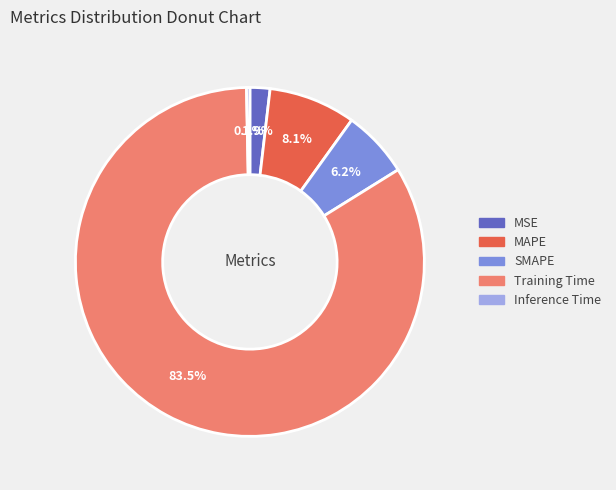

Which category has the smallest portion of the pie?

Inference Time